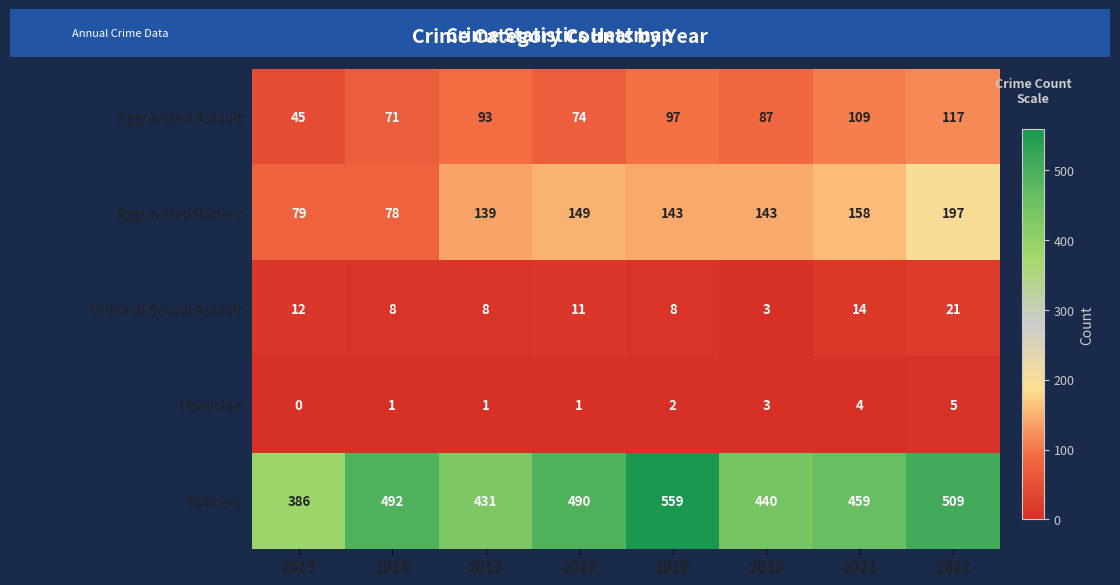

How many series are shown in this chart?

5